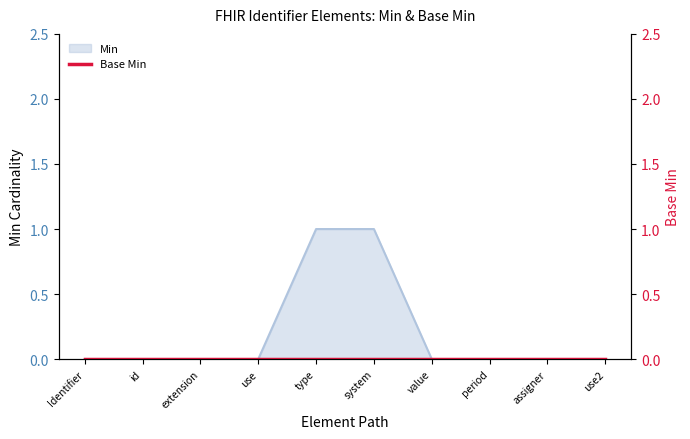

The Min series shows -1 at extension. True or false?

False